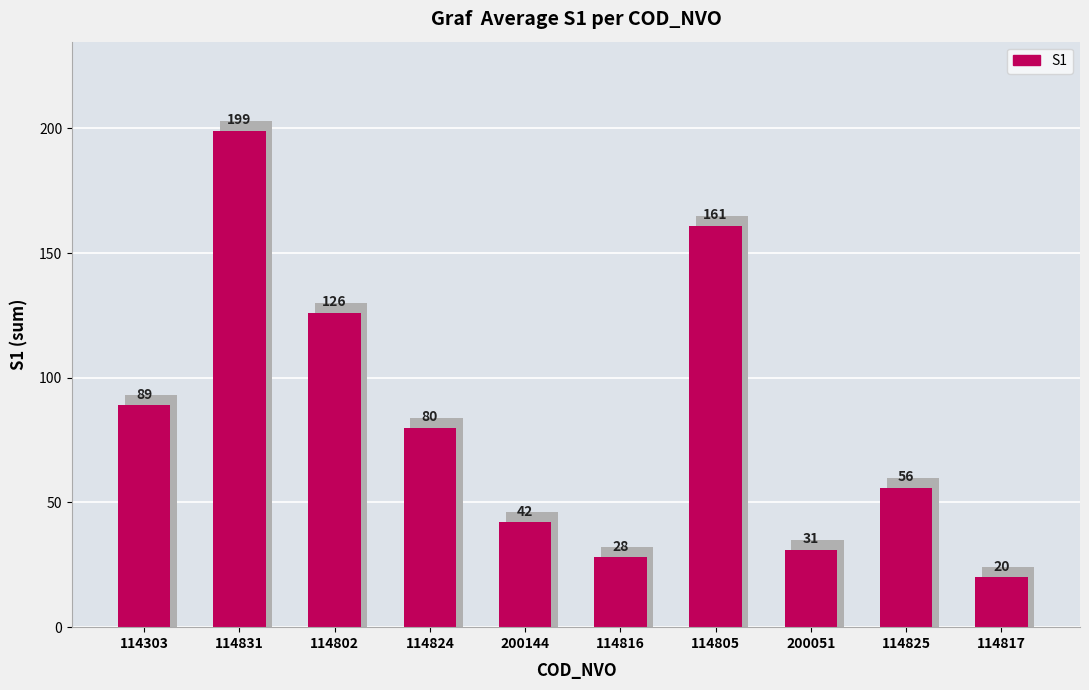

What is the label of the 1st bar from the right?

114817